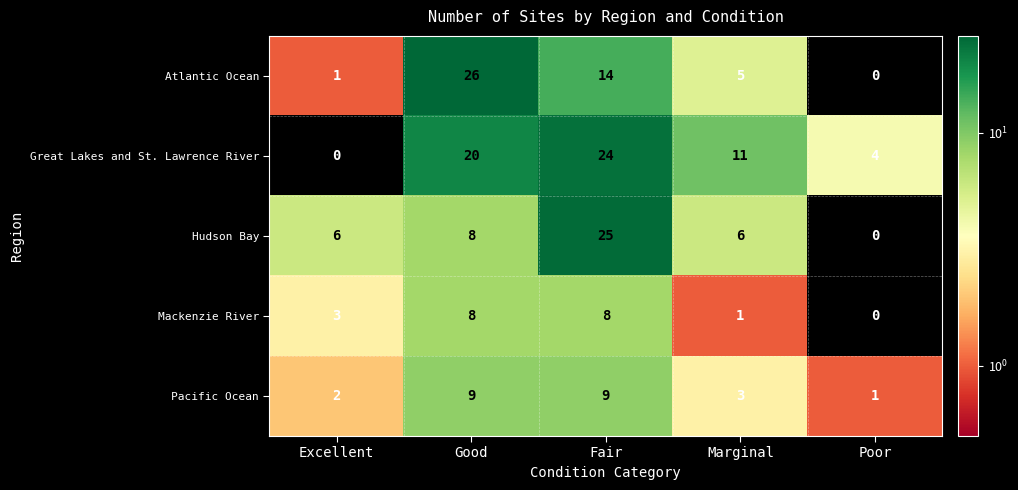

What is the average value of the Pacific Ocean series?

5